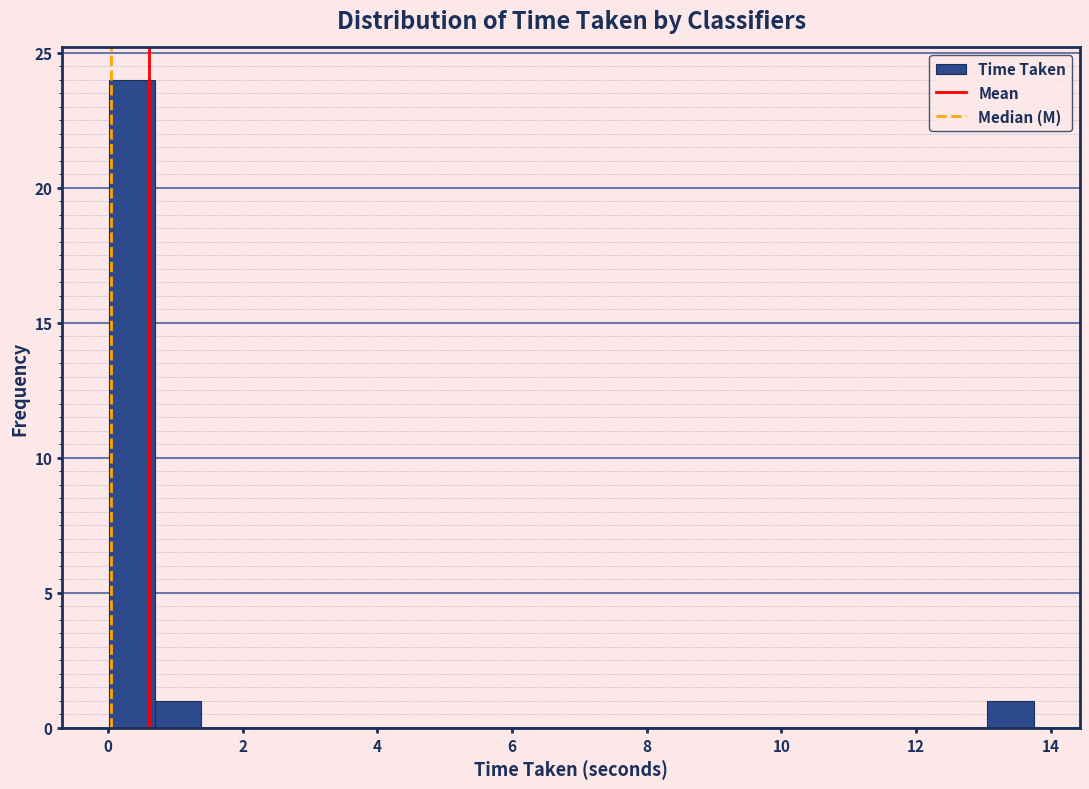

Around what value on the x-axis is the tallest bar? Give the approximate position of its centre, as read against the axis.

0.4